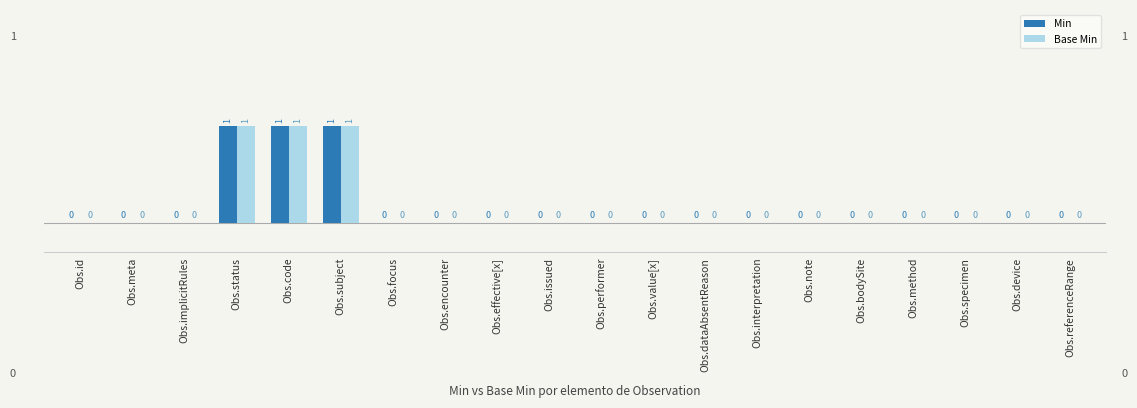

Reading left to right, list all the values displayed in this chart.

Min: 0	0	0	1	1	1	0	0	0	0	0	0	0	0	0	0	0	0	0	0
Base Min: 0	0	0	1	1	1	0	0	0	0	0	0	0	0	0	0	0	0	0	0